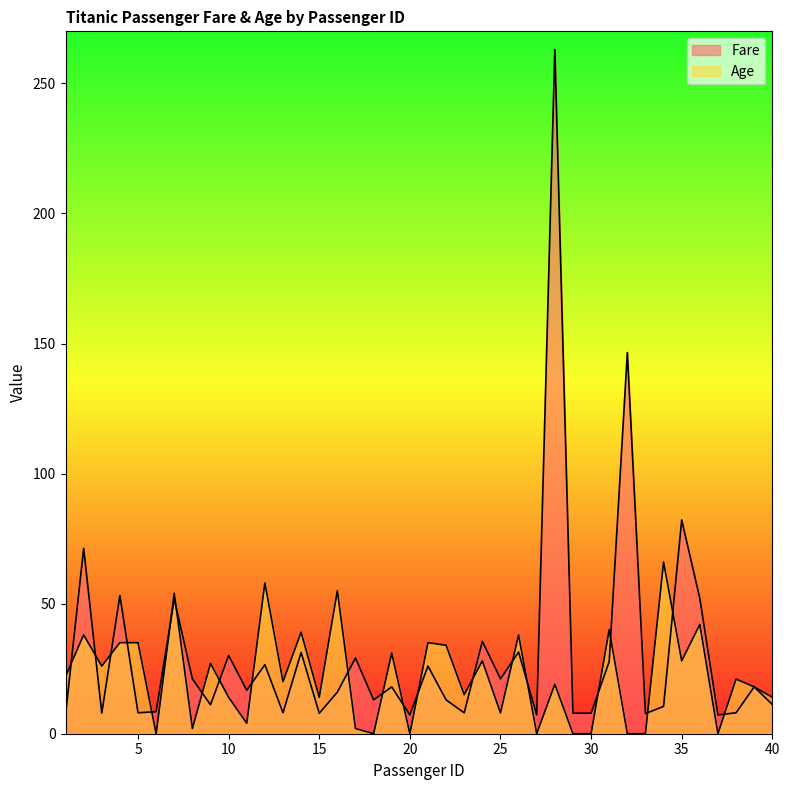

Reading right to left, extract all data points from this chart.

Fare: 11.2	18.0	8.1	7.2	52.0	82.2	10.5	7.8	146.5	27.7	7.9	7.9	263.0	7.2	31.4	21.1	35.5	8.0	13.0	26.0	7.2	18.0	13.0	29.1	16.0	7.9	31.3	8.1	26.6	16.7	30.1	11.1	21.1	51.9	8.5	8.1	53.1	7.9	71.3	7.2
Age: 14.0	18.0	21.0	0.0	42.0	28.0	66.0	0.0	0.0	40.0	0.0	0.0	19.0	0.0	38.0	8.0	28.0	15.0	34.0	35.0	0.0	31.0	0.0	2.0	55.0	14.0	39.0	20.0	58.0	4.0	14.0	27.0	2.0	54.0	0.0	35.0	35.0	26.0	38.0	22.0